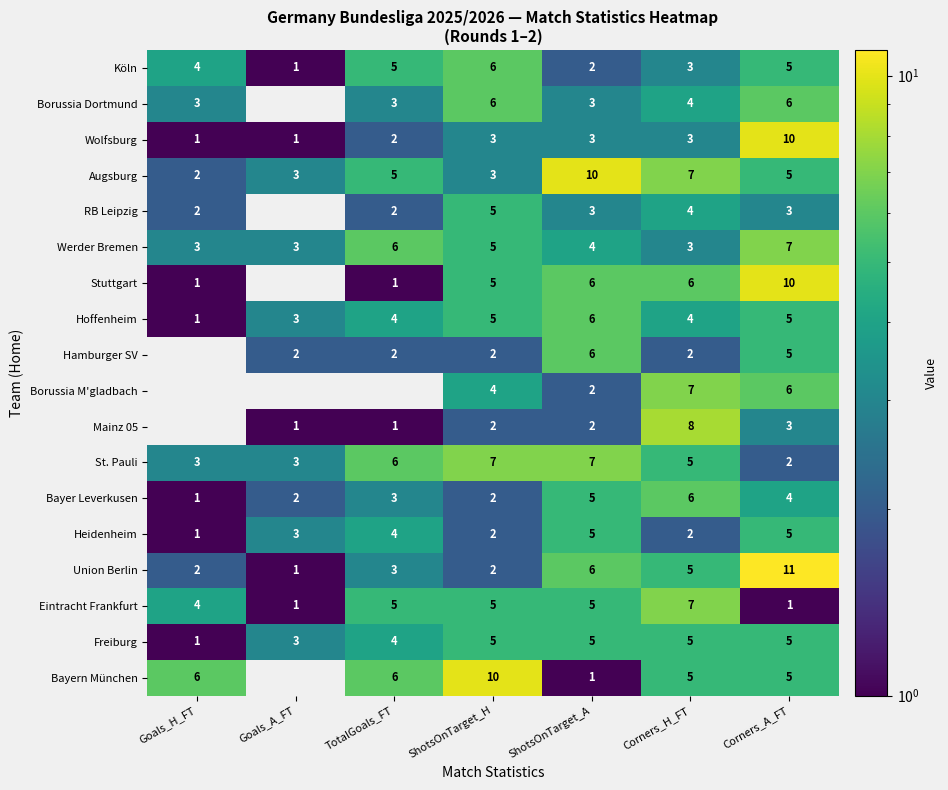

What is the difference between the second highest and minimum values in the Hoffenheim series?

4